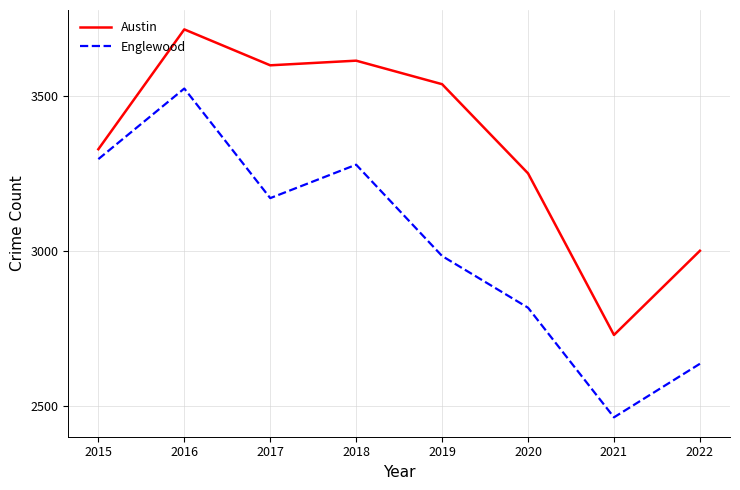

Rank the series by their average value, from highest to lowest.

Austin, Englewood